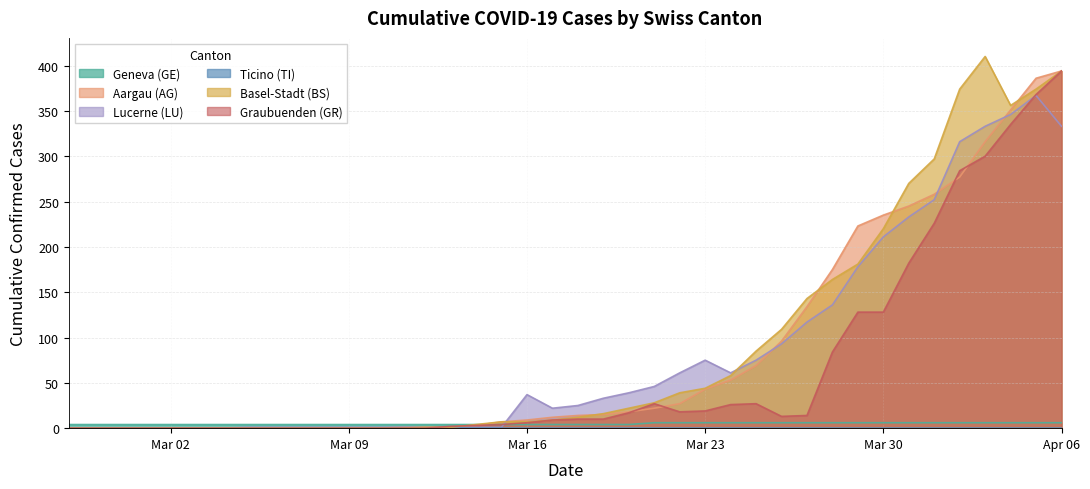

How many lines are shown in the chart?

6